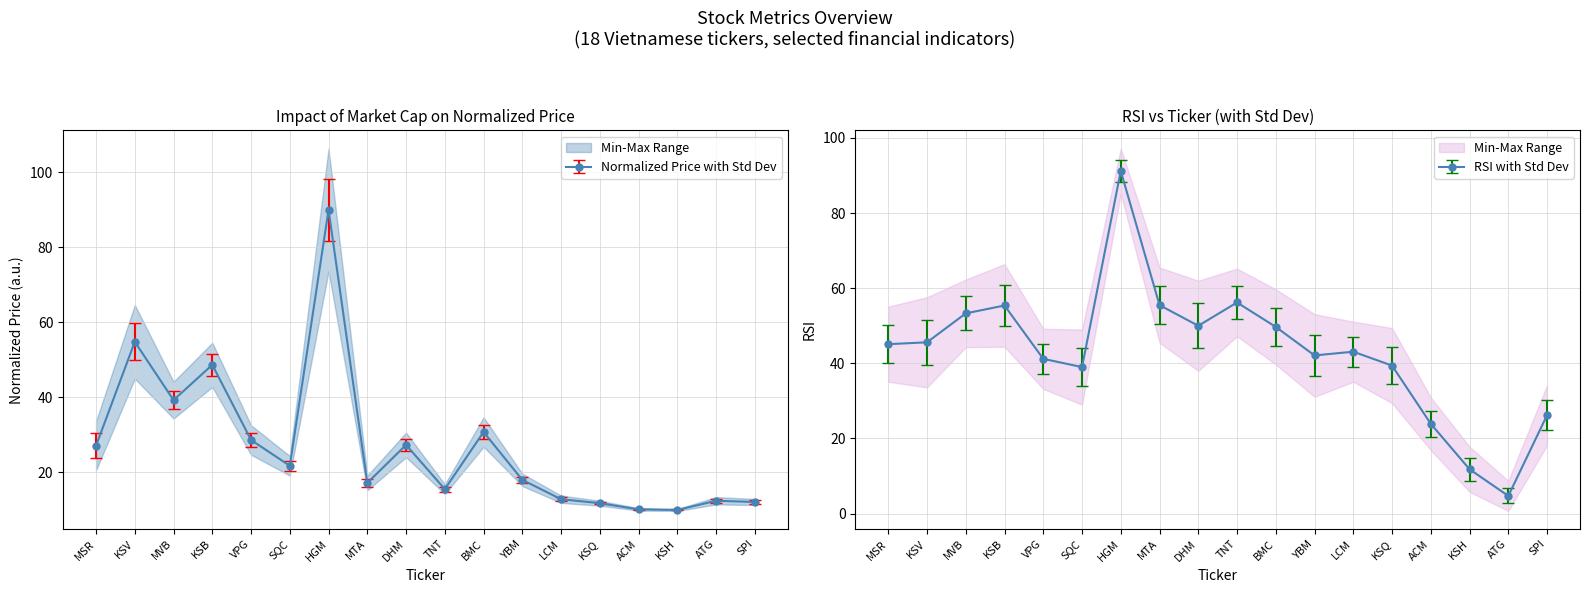

At which category is the sum across all series the highest?

HGM